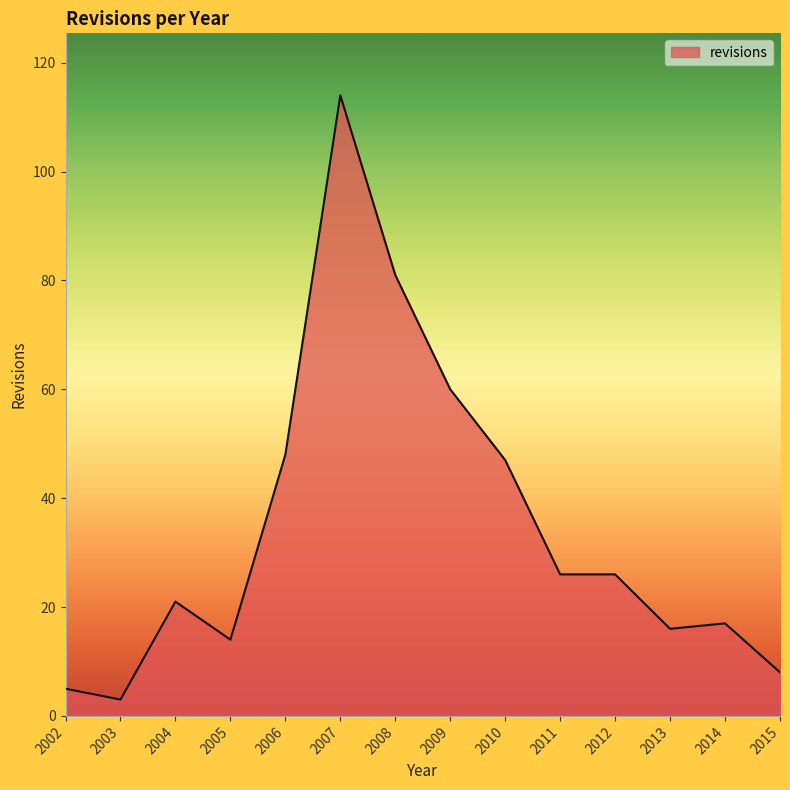

Reading left to right, extract all data points from this chart.

5	3	21	14	48	114	81	60	47	26	26	16	17	8